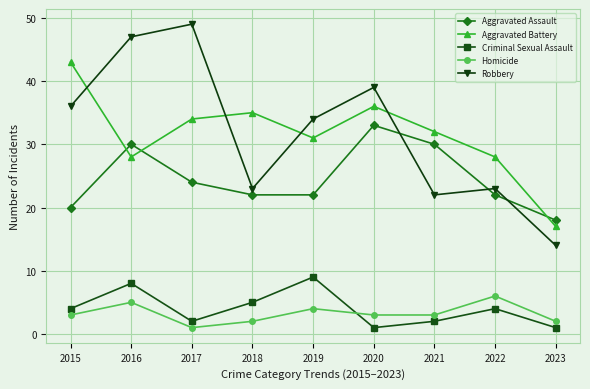

At which label does Aggravated Battery first exceed 32?

2015